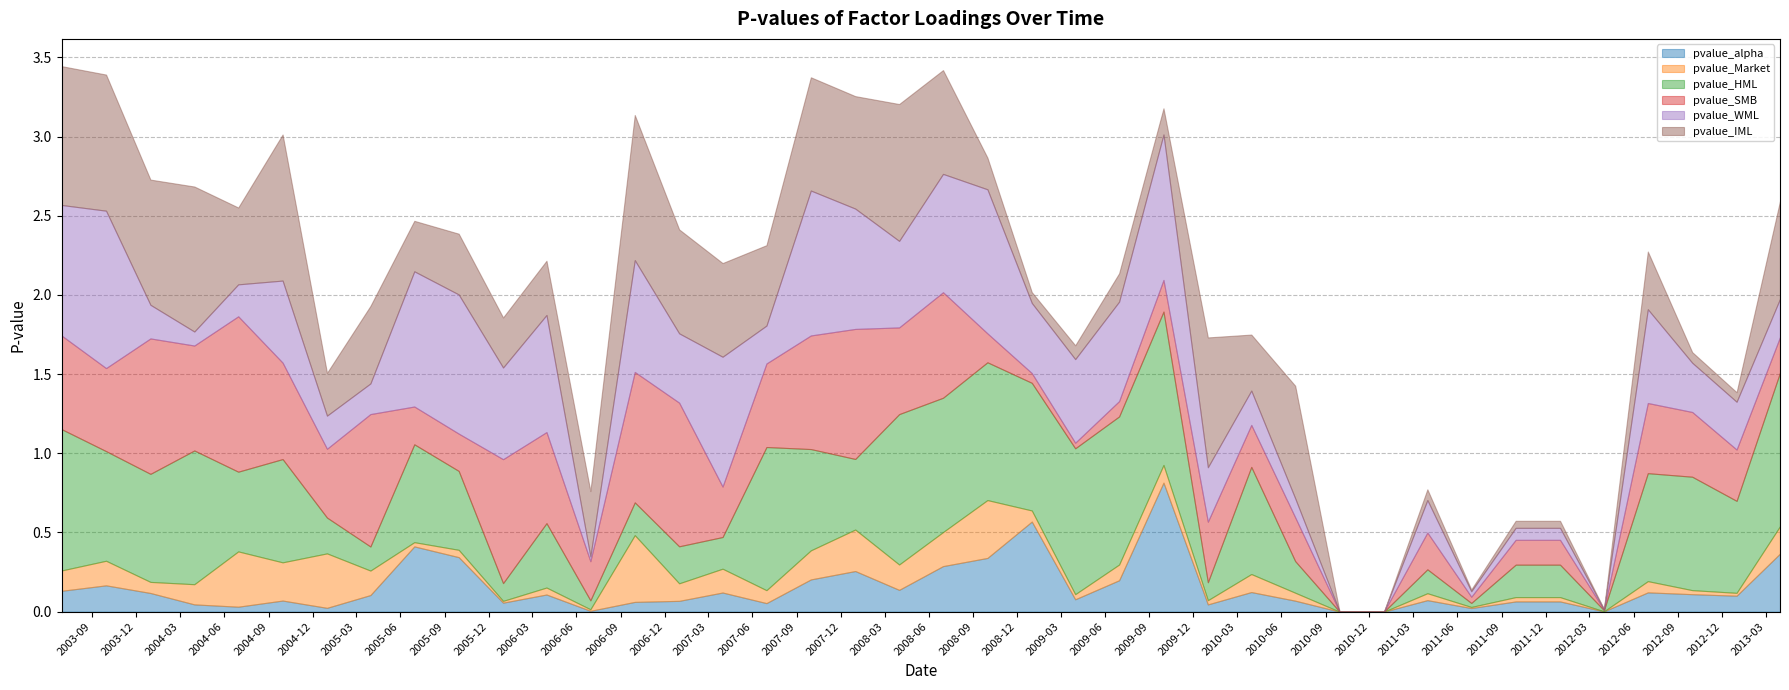

True or false: pvalue_IML and pvalue_HML cross at least once.

True